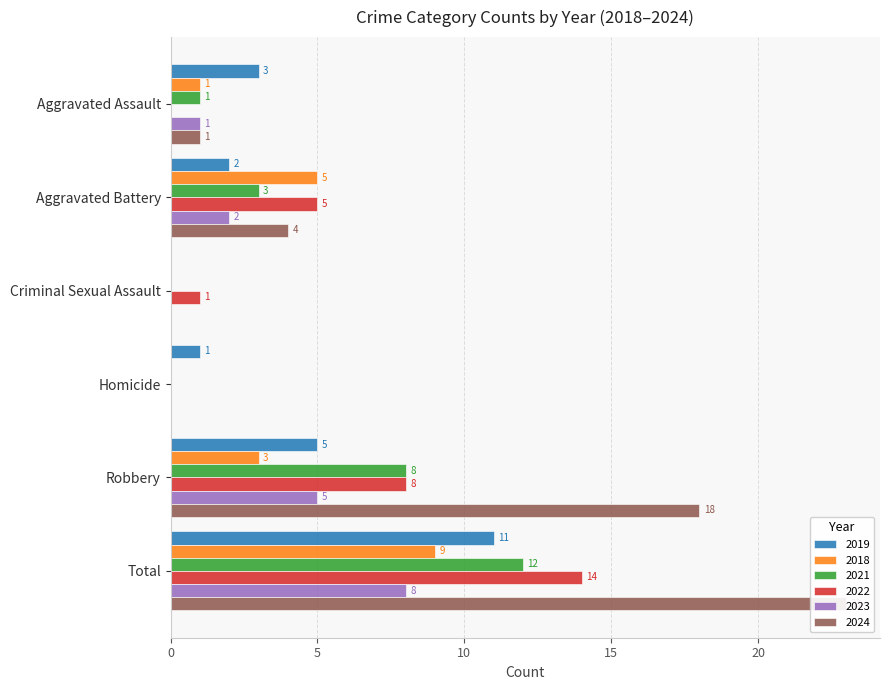

At how many categories does at least one series exceed 18?

1